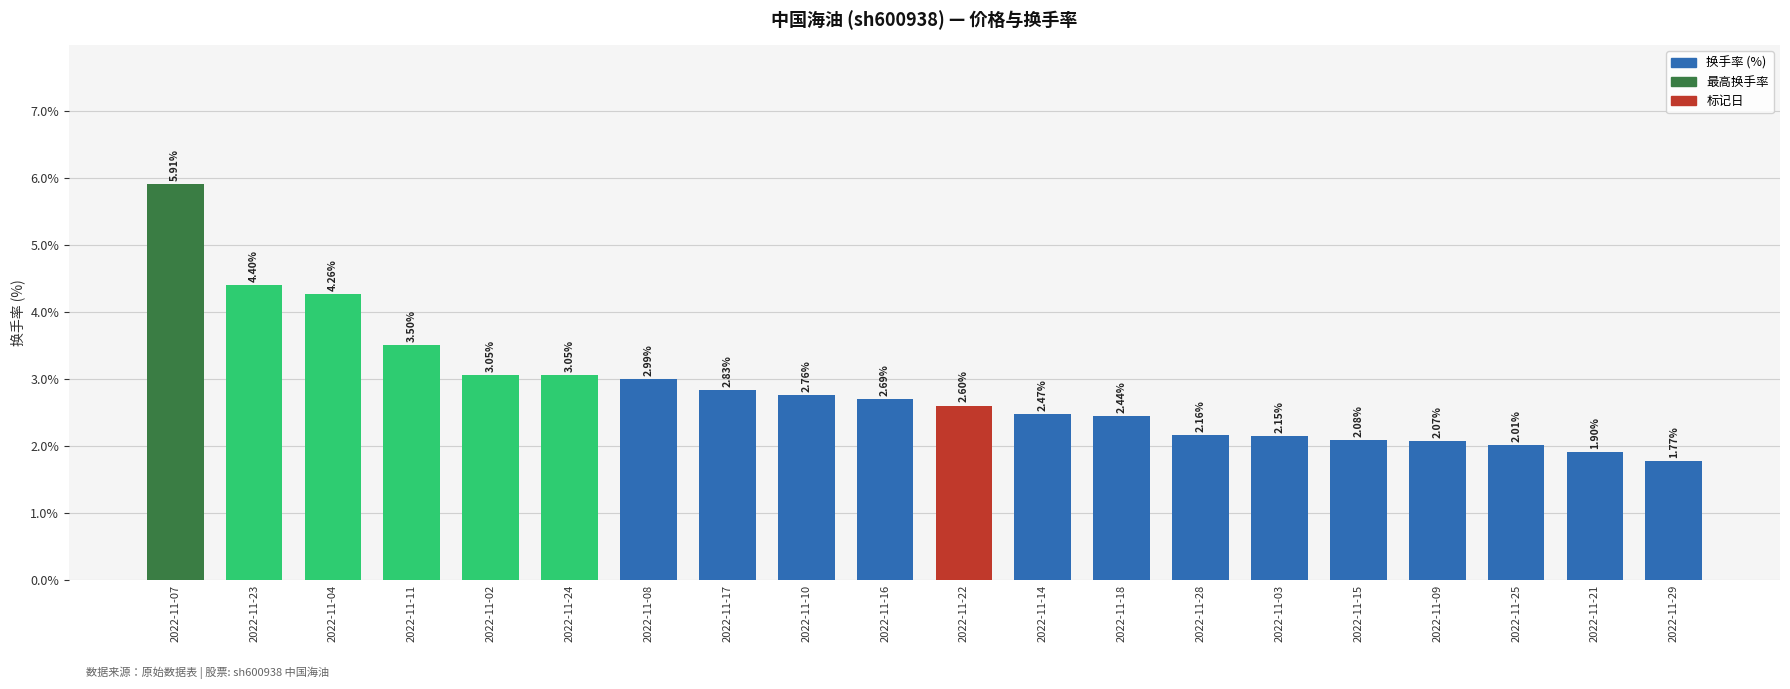

What is the ratio of the value at 2022-11-18 to the value at 2022-11-28?

1.1